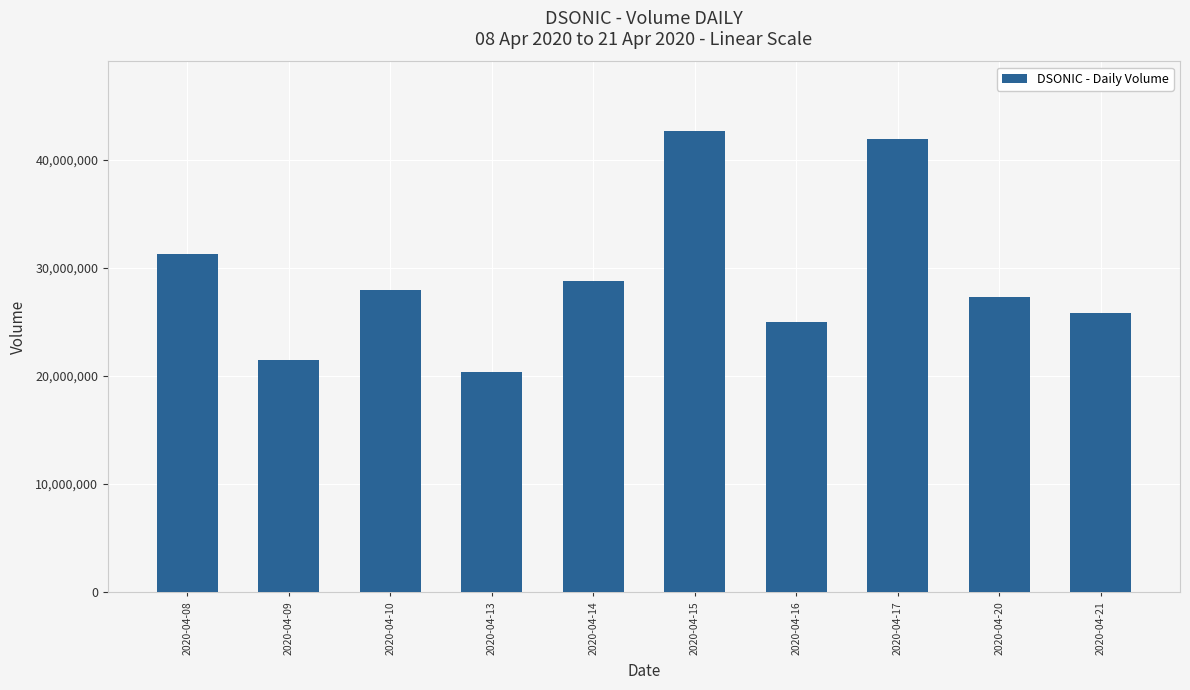

Where does the data first go above 27933200?

2020-04-08